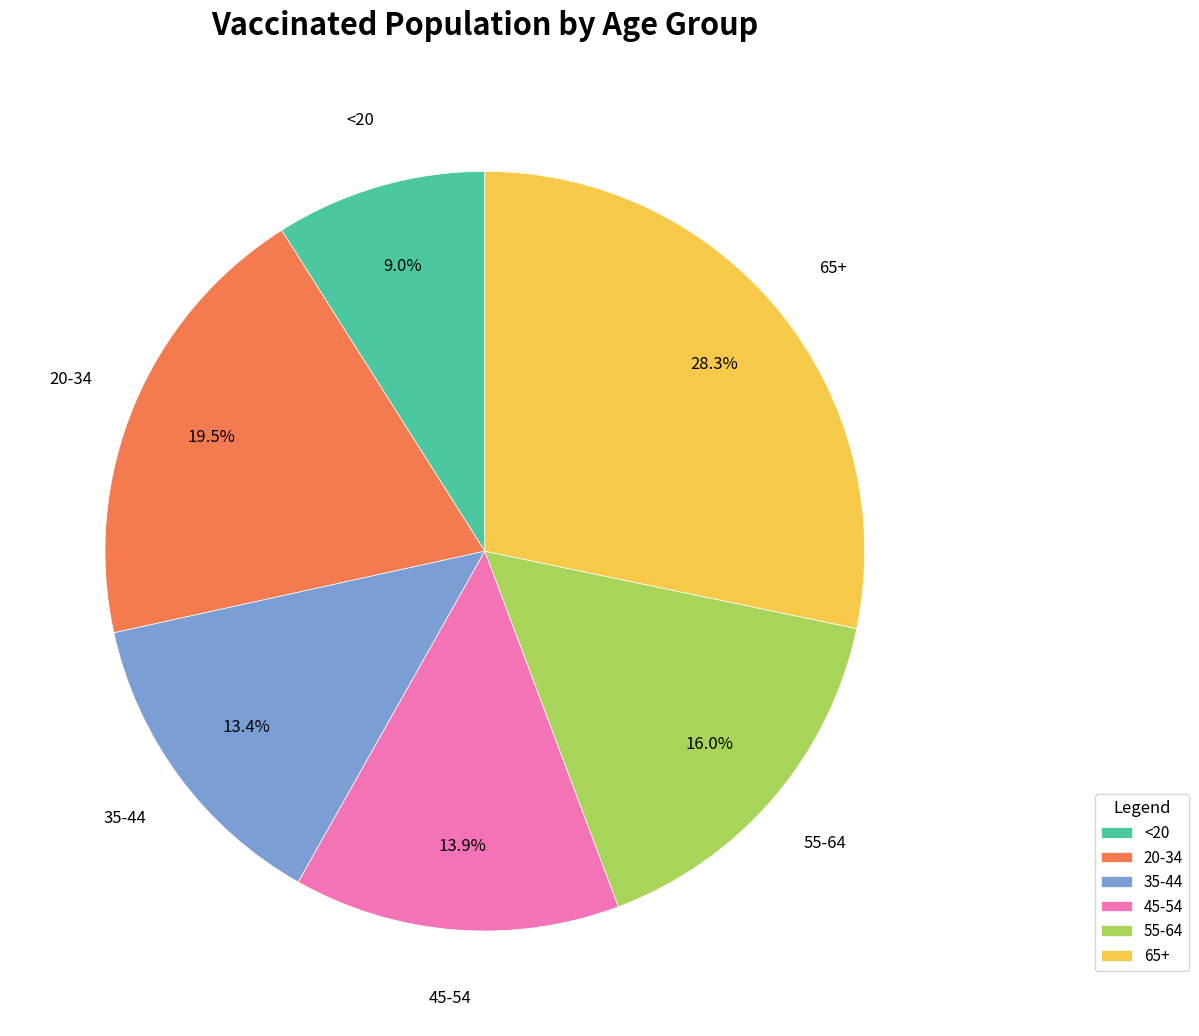

Does 45-54 represent more than half of the total?

No